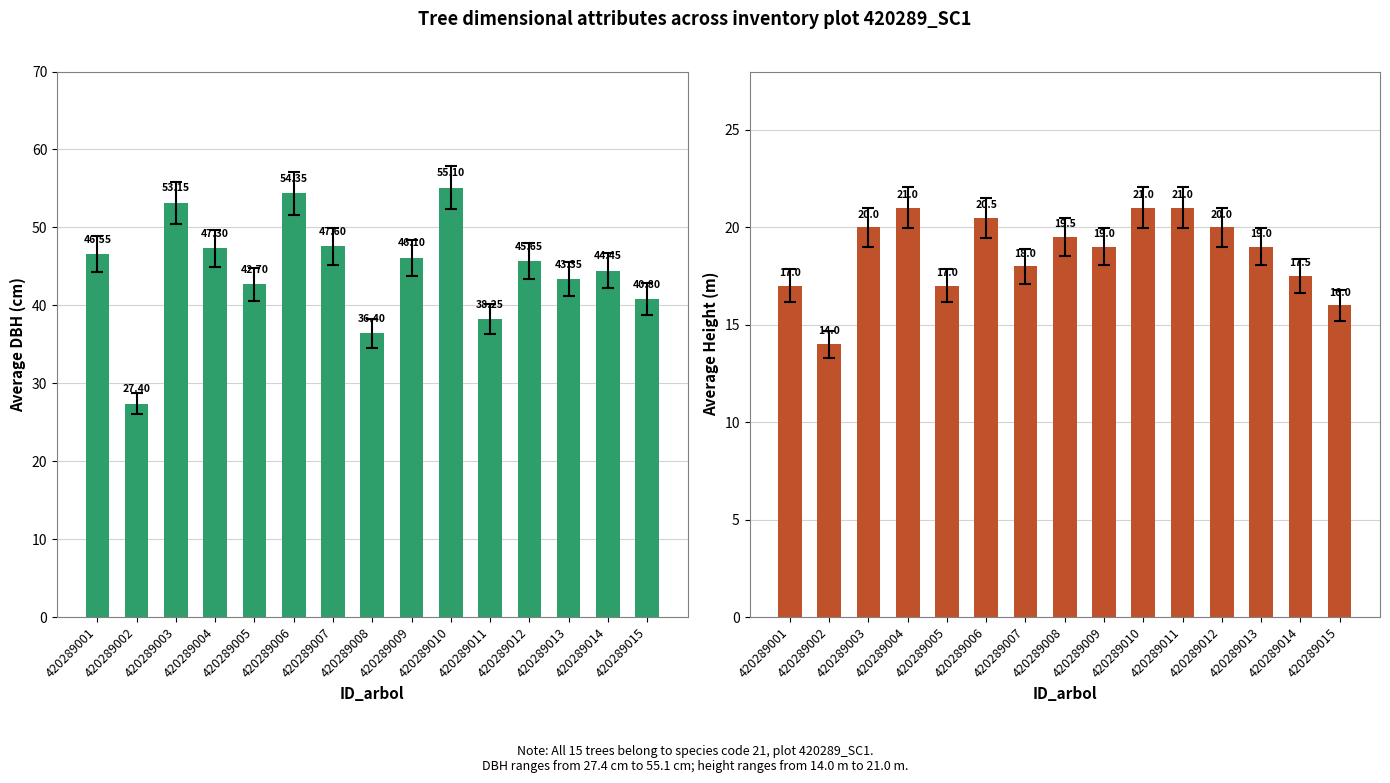

Between 420289008 and 420289003, which is larger?

420289003